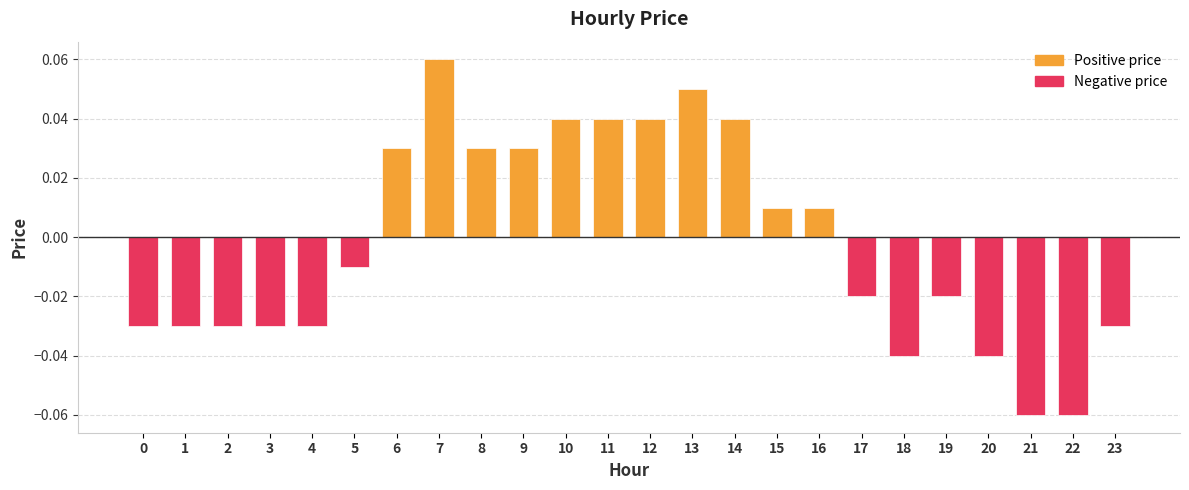

Between 14 and 22, which series saw the biggest shift?

Negative price